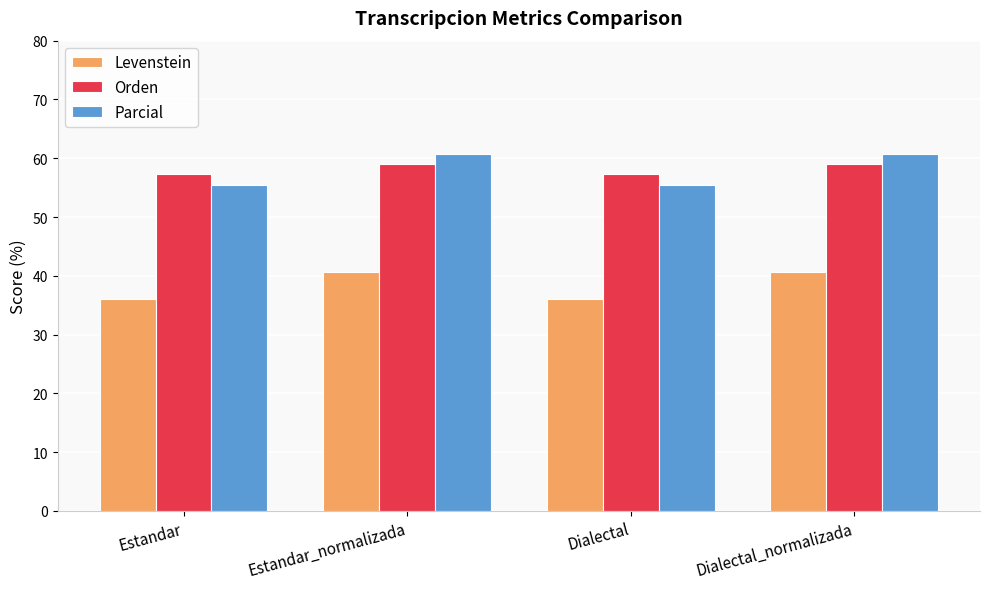

The value of Parcial at Dialectal is 77.8. True or false?

False